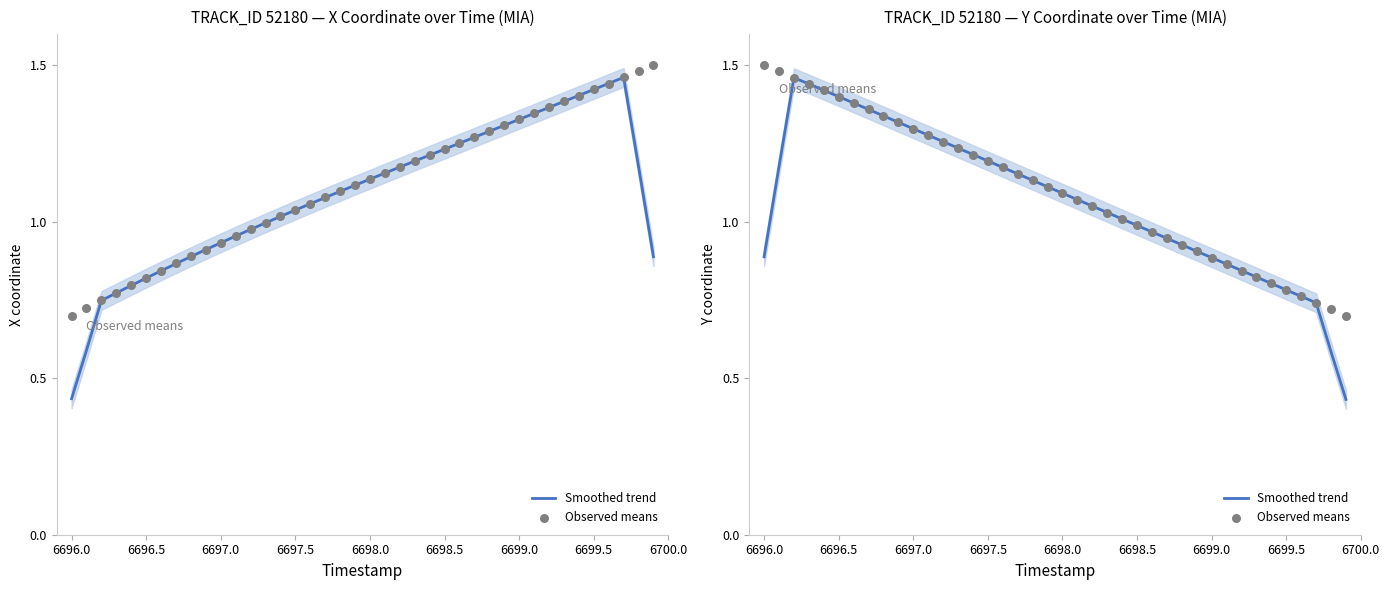

Which series reaches the minimum Y coordinate?

Smoothed trend